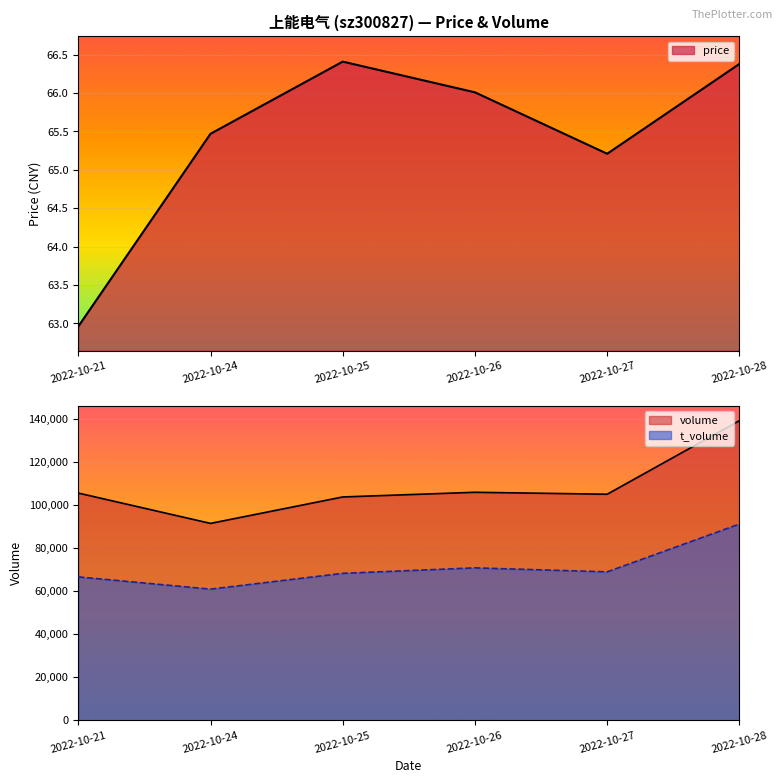

Which series has the largest total across all categories?

volume